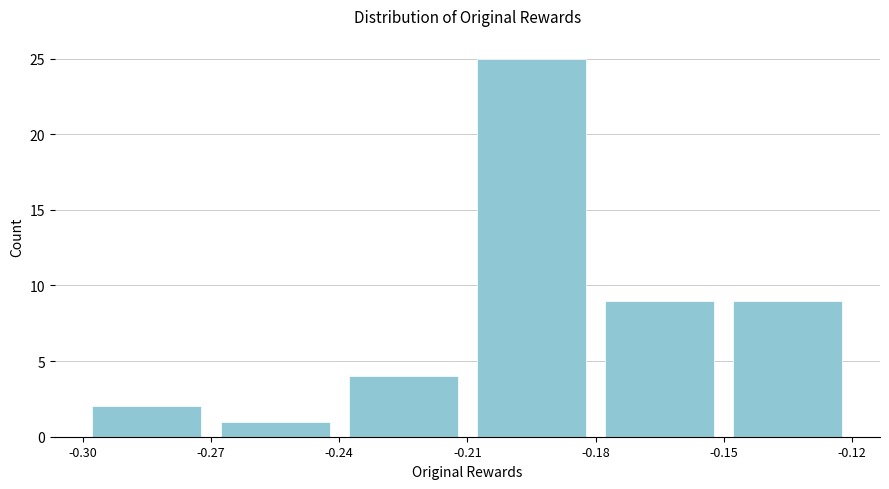

What is the height of the bar covering -0.18 to -0.15 on the x-axis? The values are not printed on the chart, so give them approximately, as read against the axis.

9